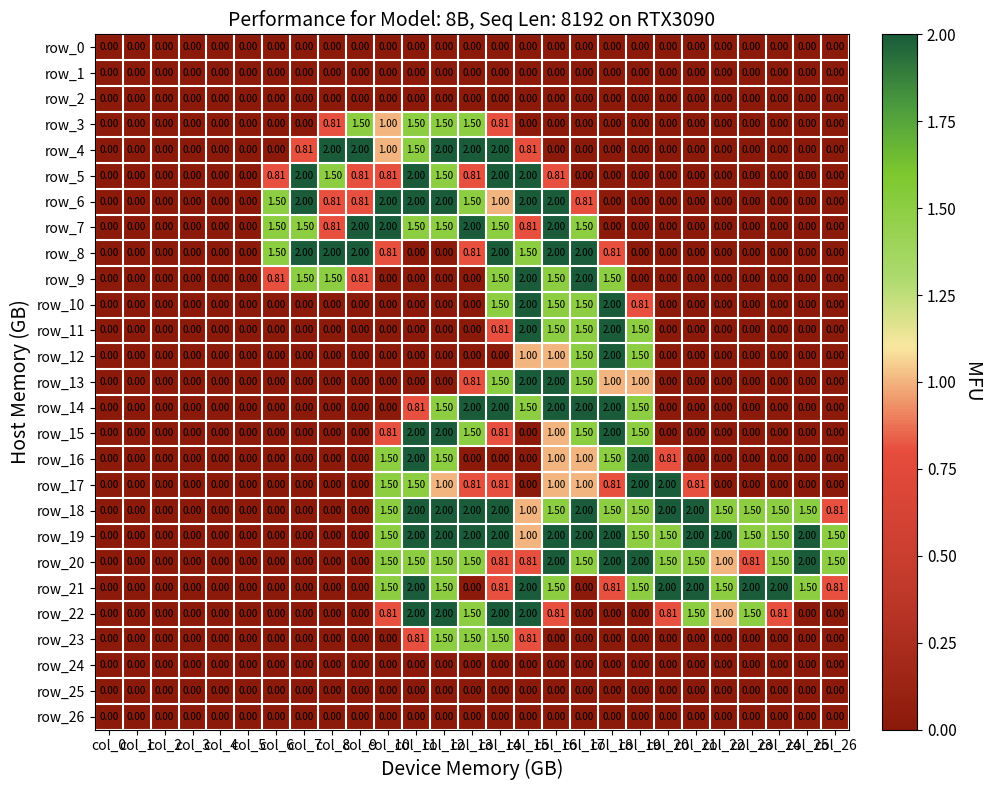

At how many categories does at least one series exceed 1?

21